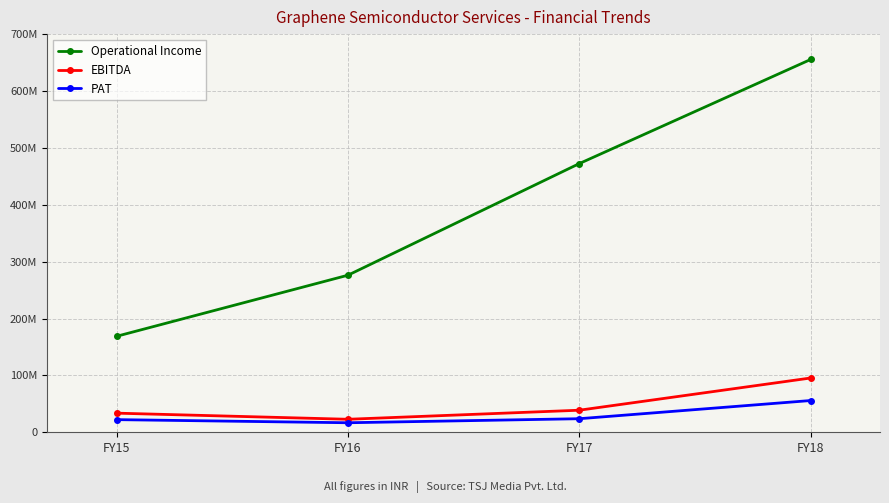

True or false: EBITDA and Operational Income cross at least once.

False